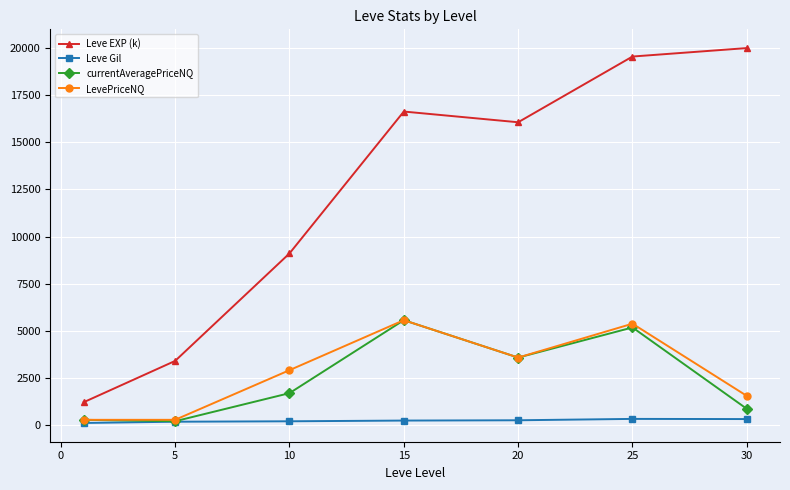

Which series has the largest total across all categories?

Leve EXP (k)